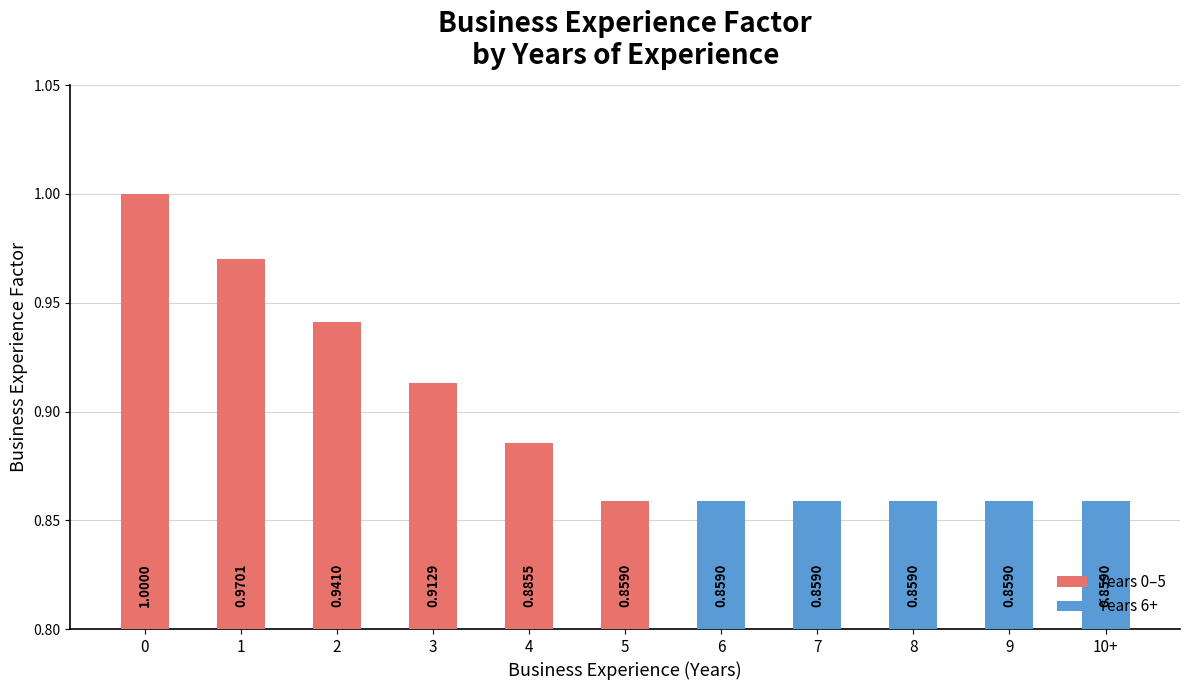

The value at 6 is 1.4. True or false?

False